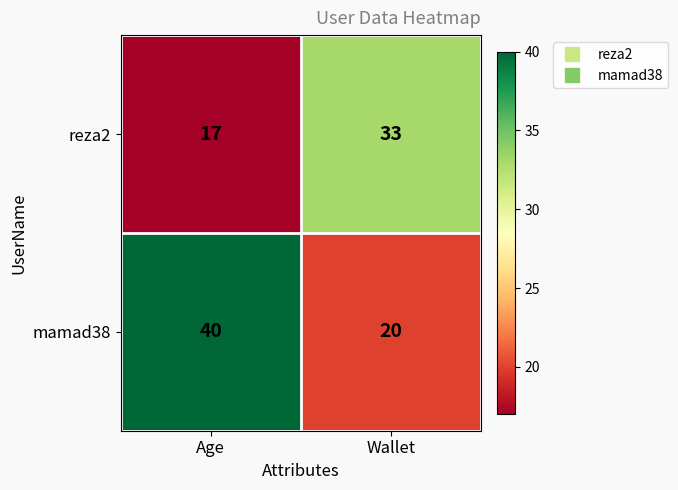

Read the mamad38 value at Age, to the nearest 5.

40